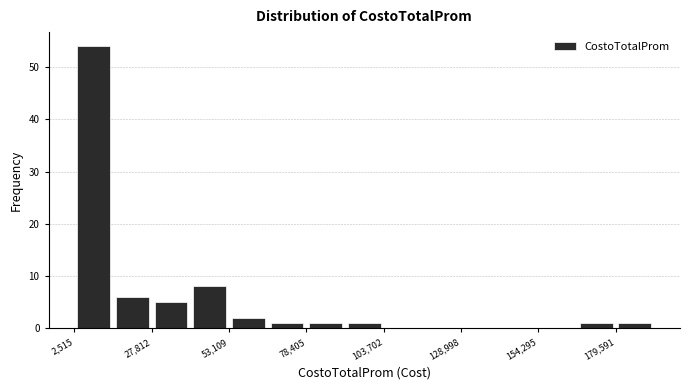

Read against the x-axis, roughly where is the centre of the tallest bar?

10000